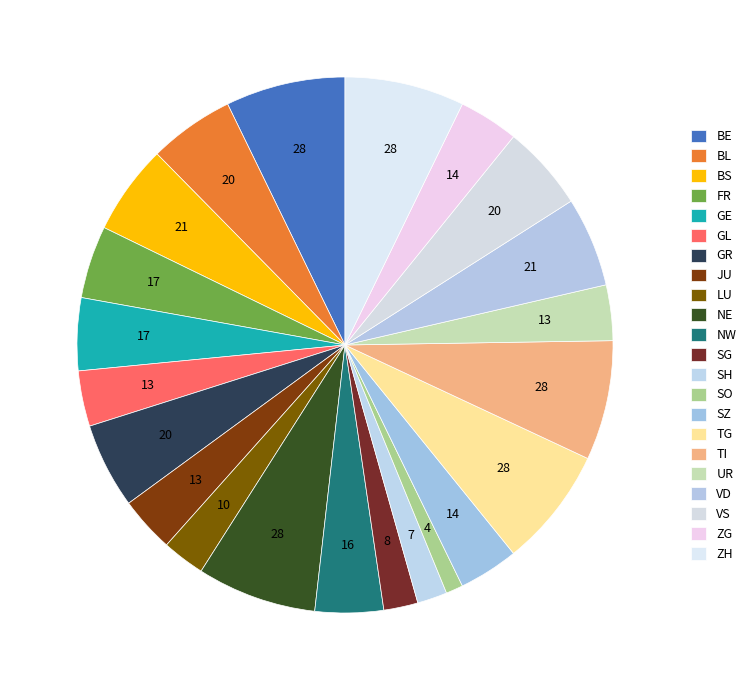

How many segments does this pie chart have?

22